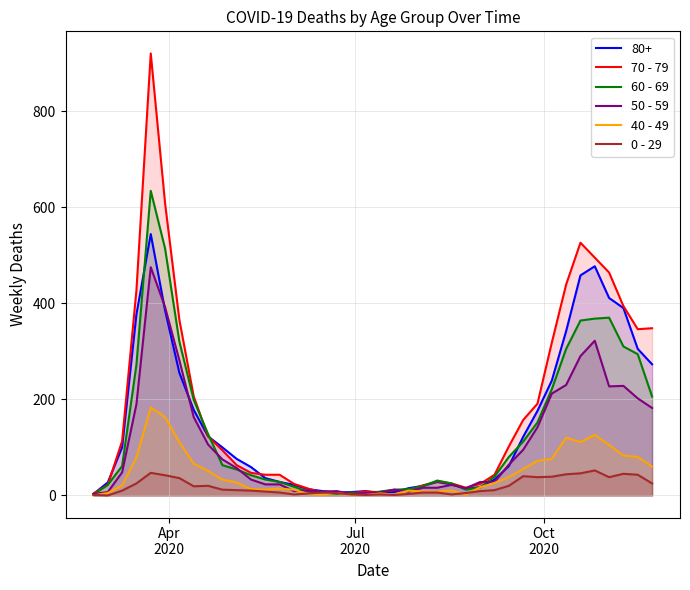

Which series has the widest spread of values?

70 - 79